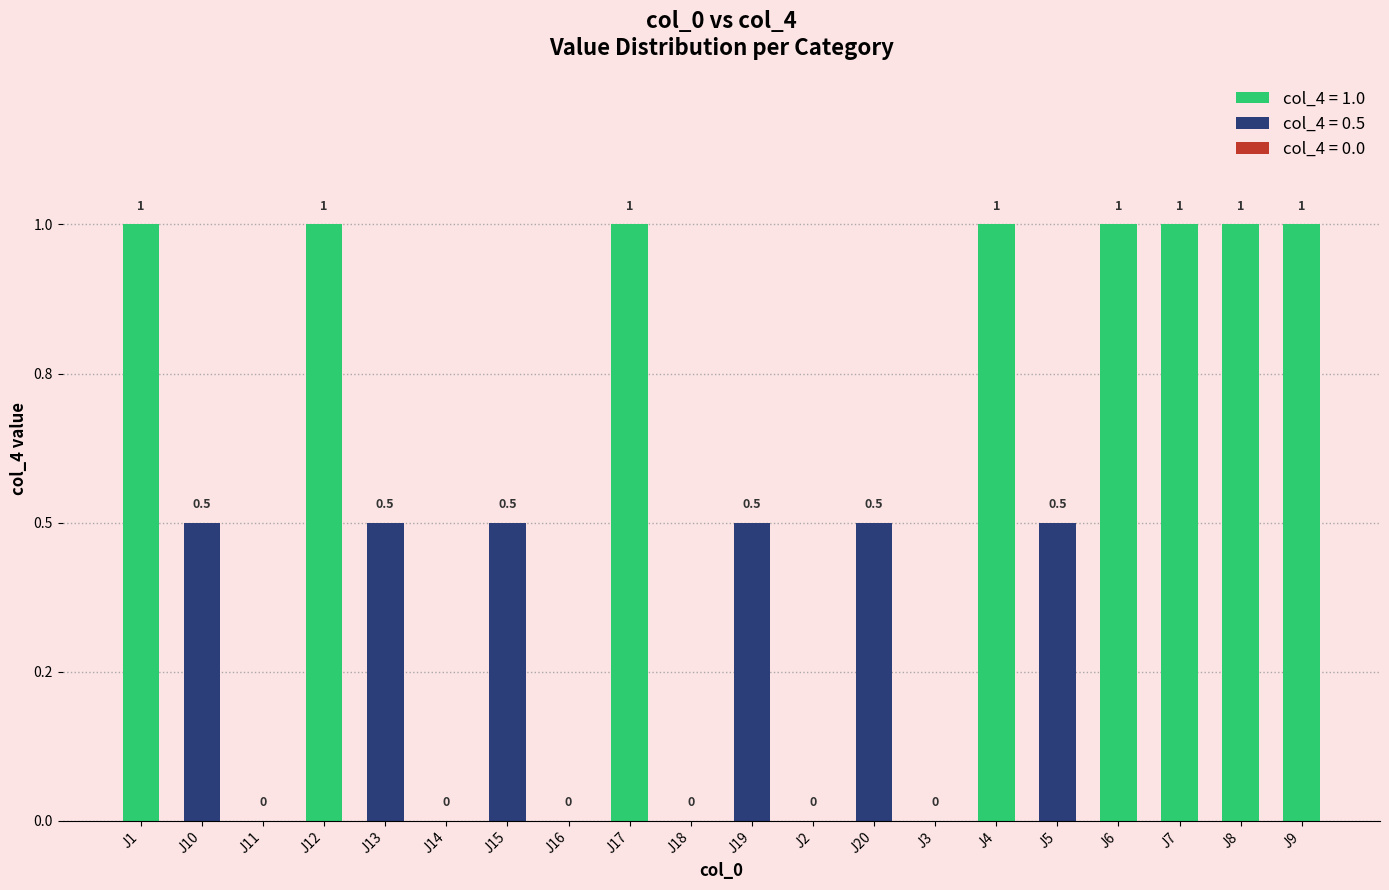

True or false: the data shows 1.0 at J7.

True